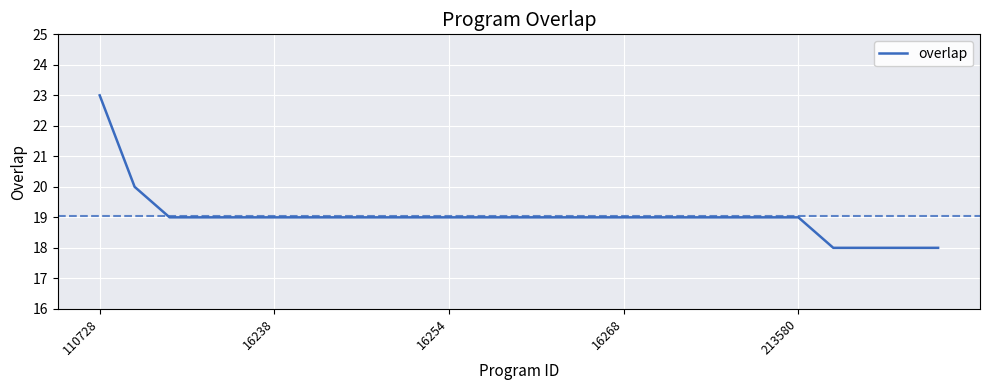

What is the difference between the second highest and minimum values?

2